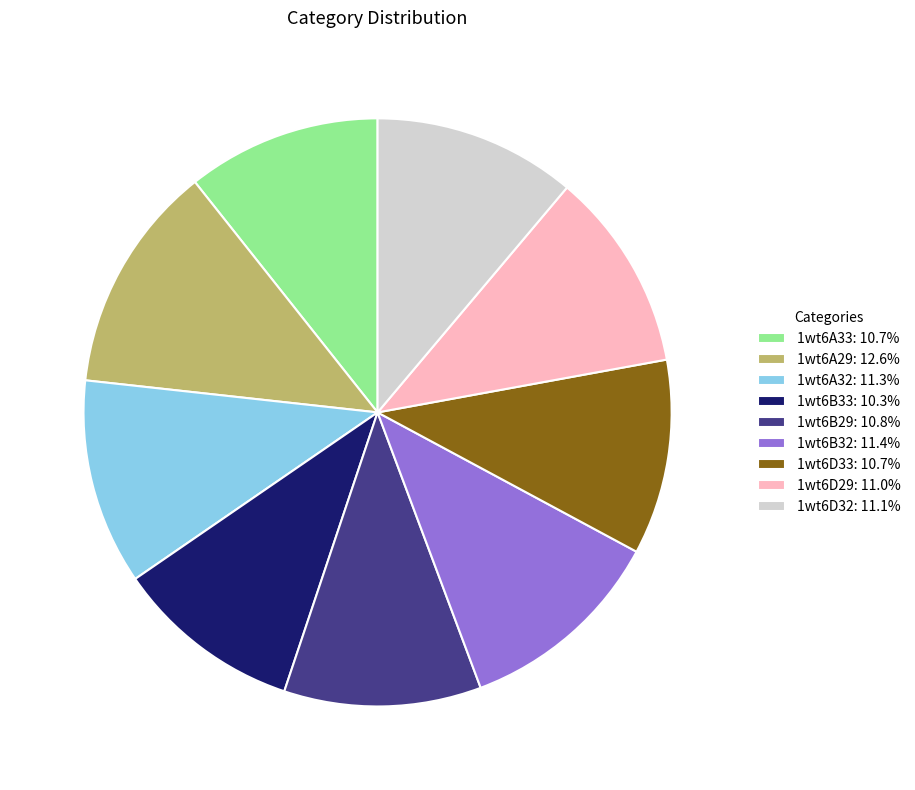

Approximately how many times larger is the value at 1wt6A32: 11.3% compared to 1wt6A29: 12.6%?

0.9